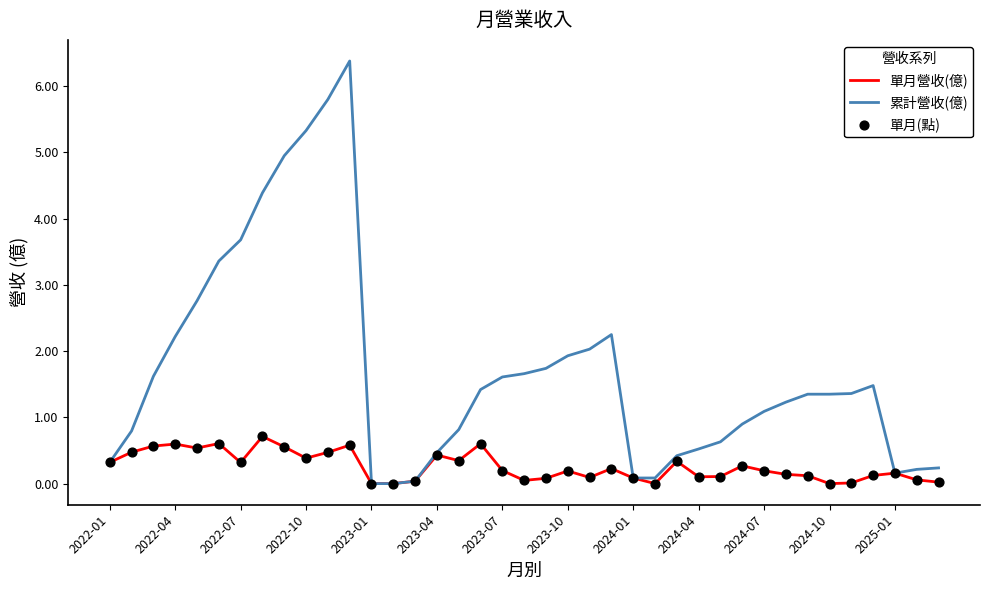

Rank the series by their maximum value, from lowest to highest.

單月營收(億), 累計營收(億)